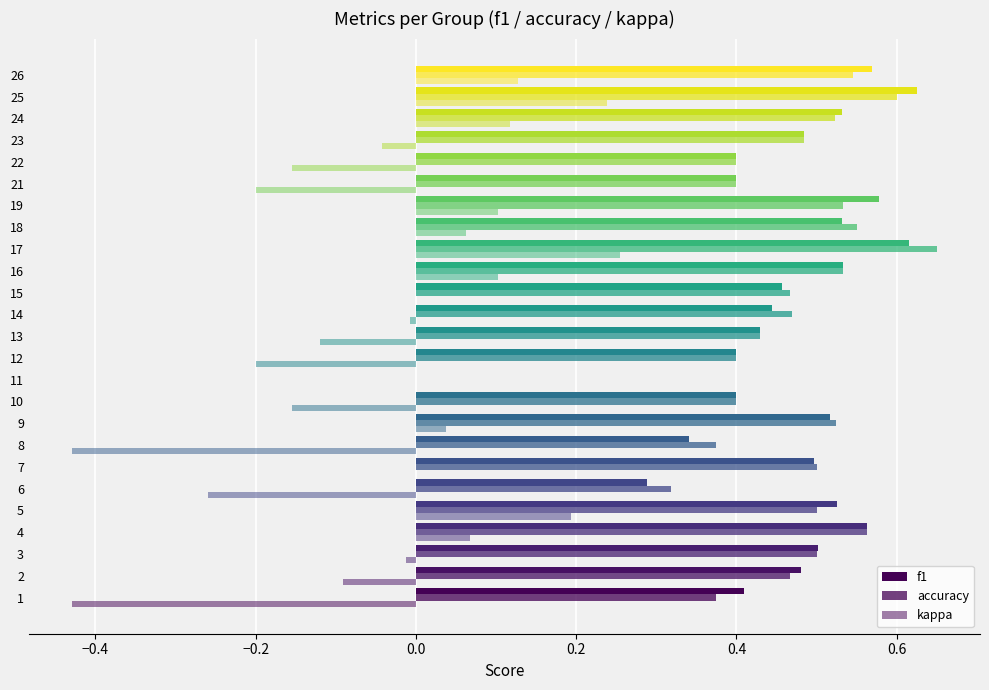

How many data points in f1 are above 0?

24